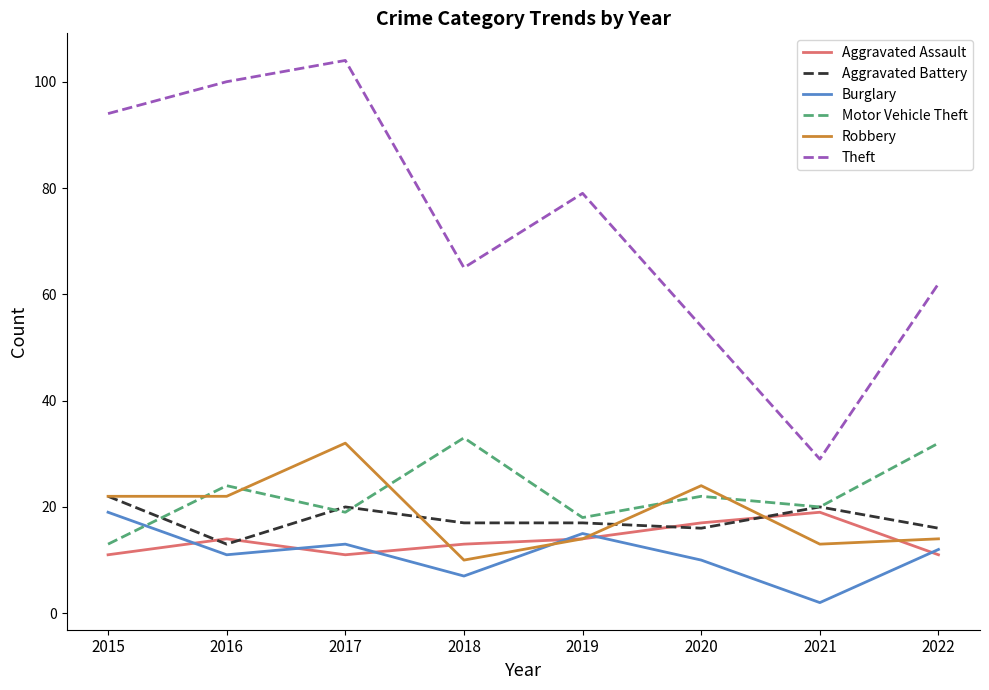

What is the difference between the maximum and minimum values in the Motor Vehicle Theft series?

20